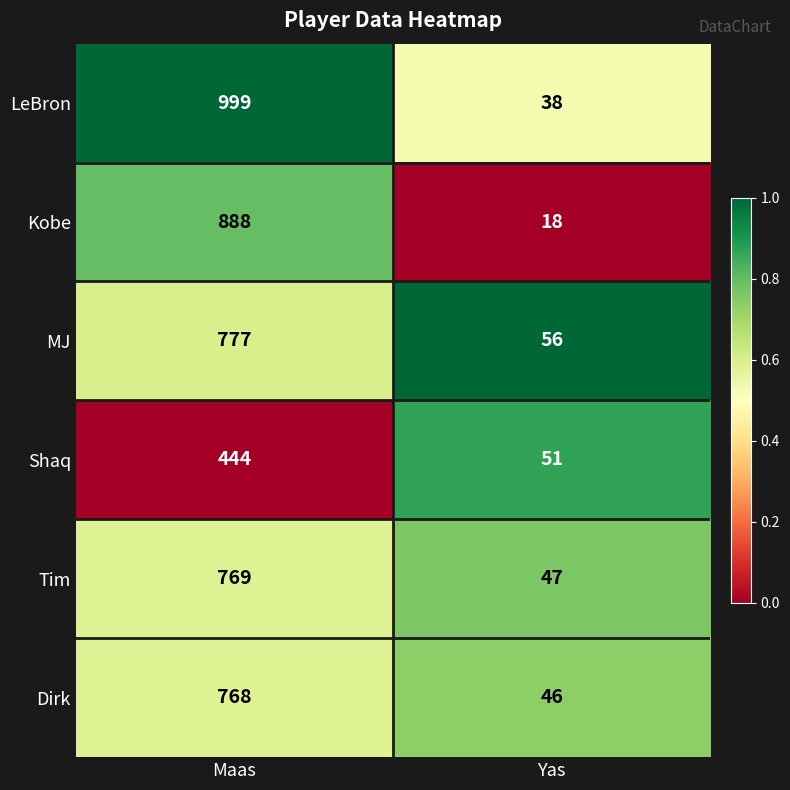

At which category is the sum across all series the highest?

Maas